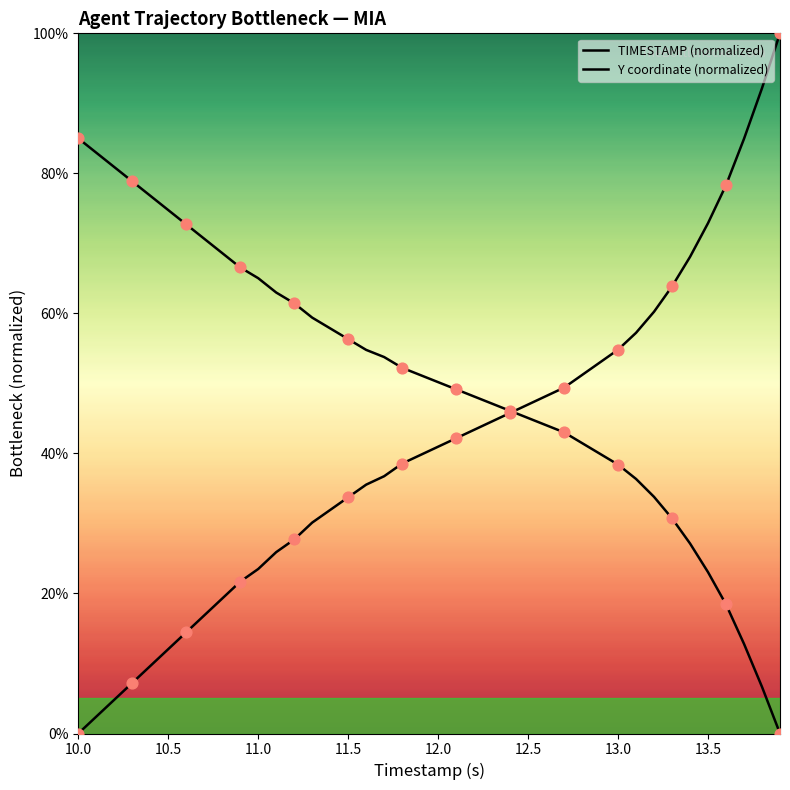

Which series has the largest total across all categories?

Y coordinate (normalized)